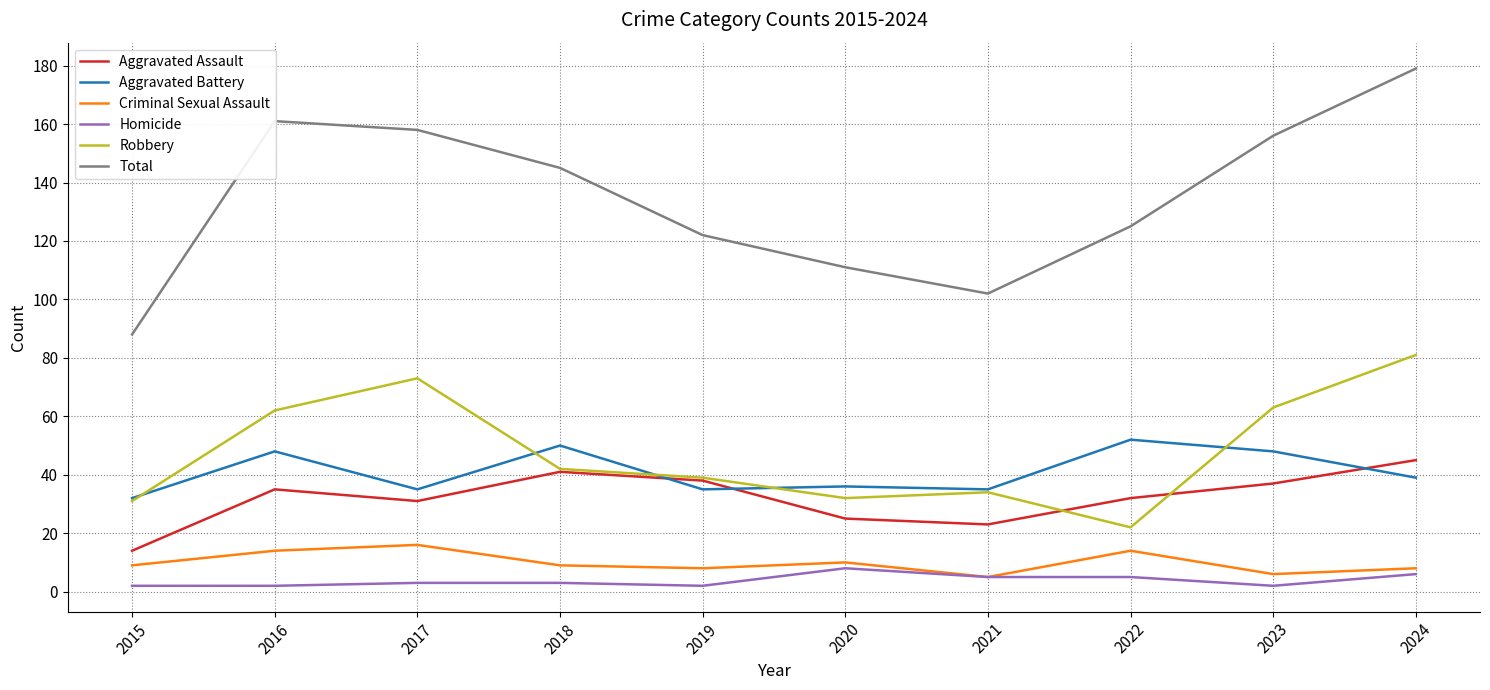

True or false: Total and Homicide intersect in this chart.

False